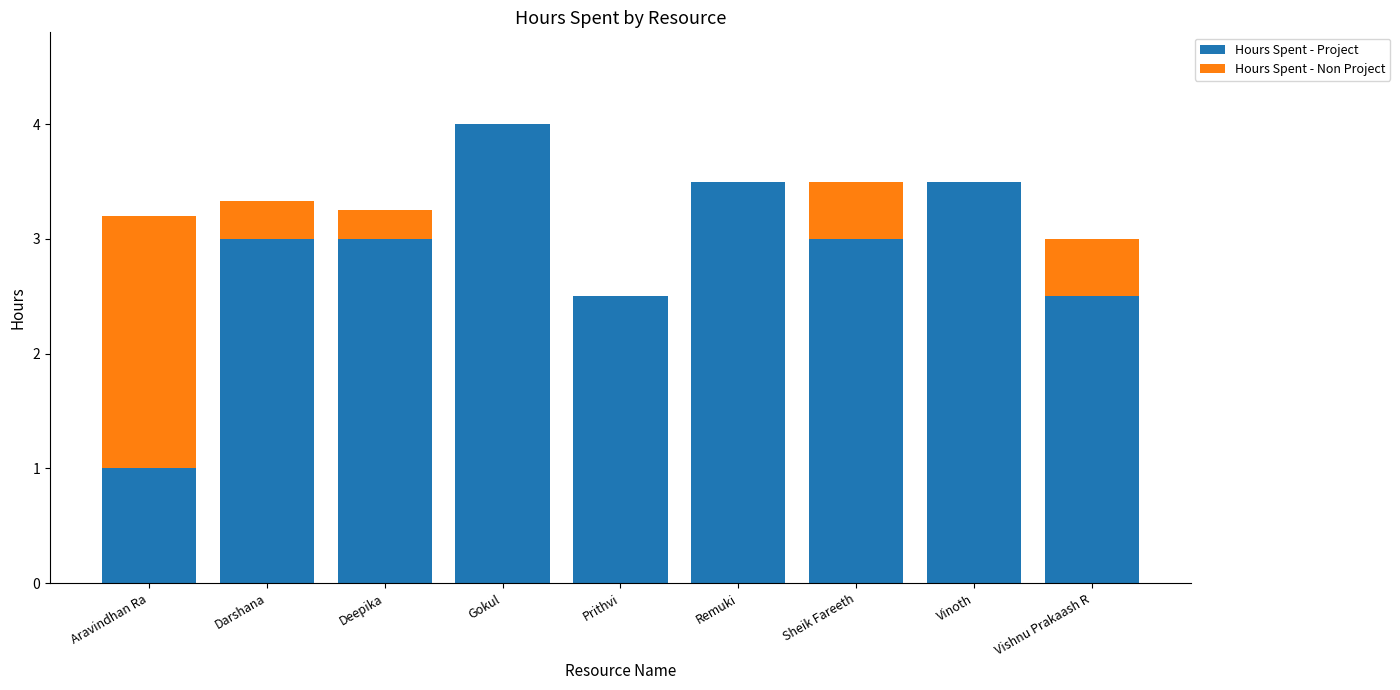

Reading left to right, transcribe the values for Hours Spent - Project.

Aravindhan Ra=1.0	Darshana=3.0	Deepika=3.0	Gokul=4.0	Prithvi=2.5	Remuki=3.5	Sheik Fareeth=3.0	Vinoth=3.5	Vishnu Prakaash R=2.5